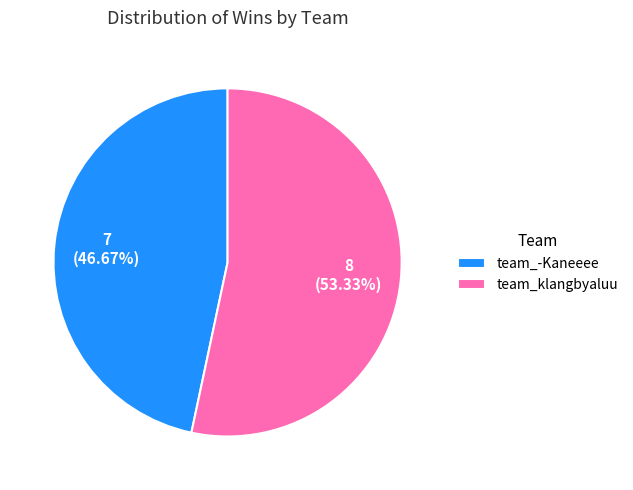

Is the sum of team_klangbyaluu and team_-Kaneeee greater than half?

Yes